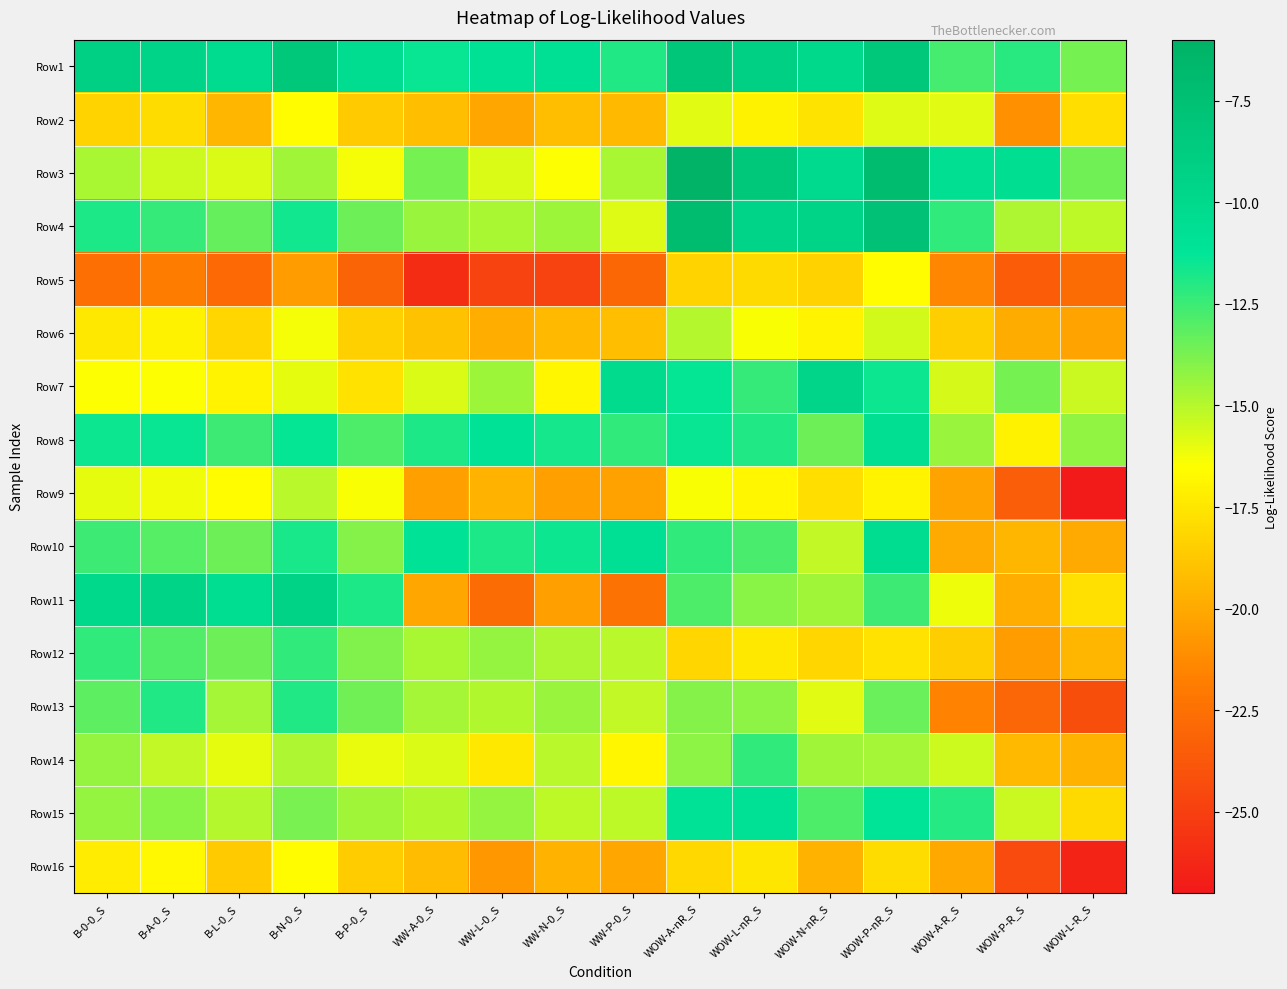

Which has a higher value, WOW-A-nR_S or WOW-A-R_S?

WOW-A-nR_S